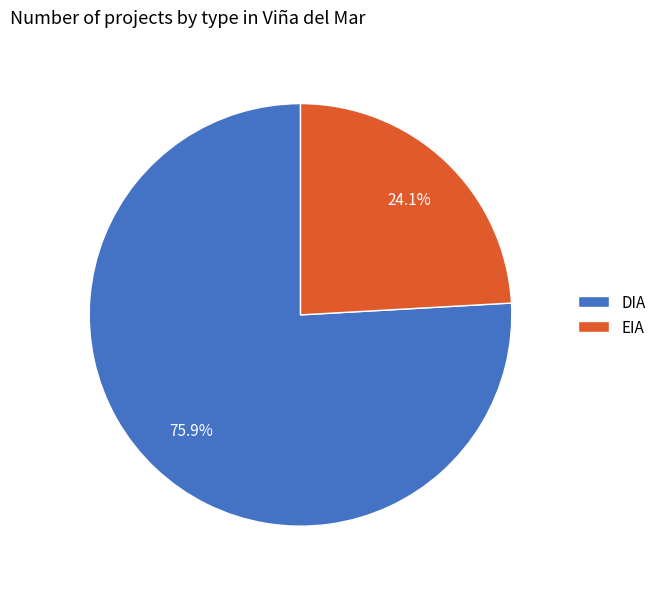

To the nearest percent, what portion does EIA represent?

24%